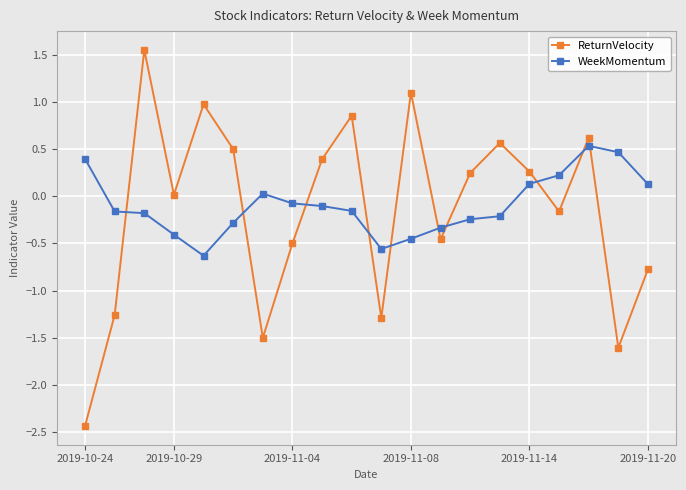

How many values in the WeekMomentum series exceed 0?

7